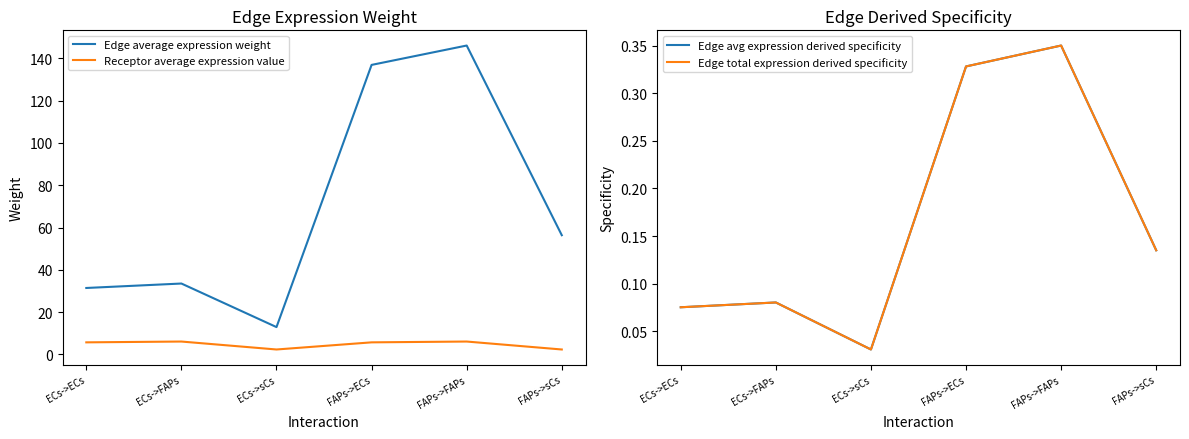

What is the label of the 1st point from the right?

FAPs->sCs